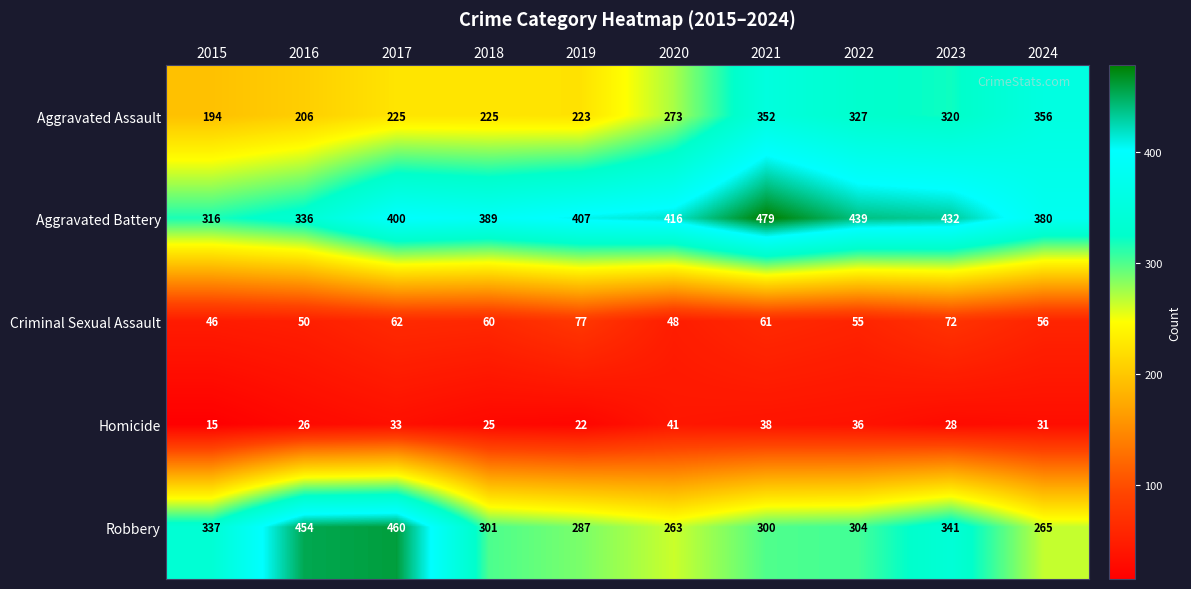

The value of Criminal Sexual Assault at 2023 is 72. True or false?

True